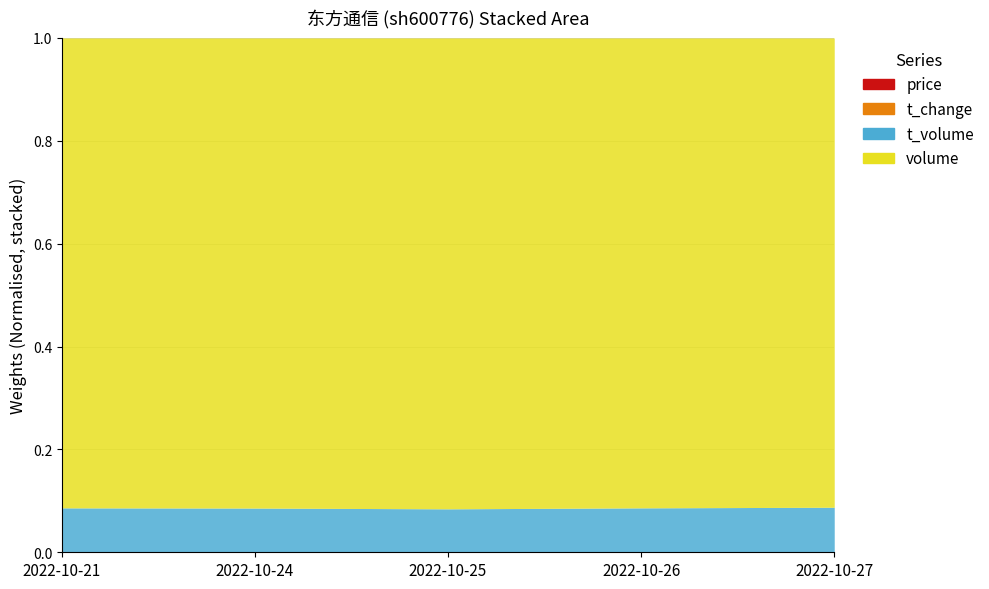

The value of t_volume at 2022-10-21 is 3576.0. True or false?

True